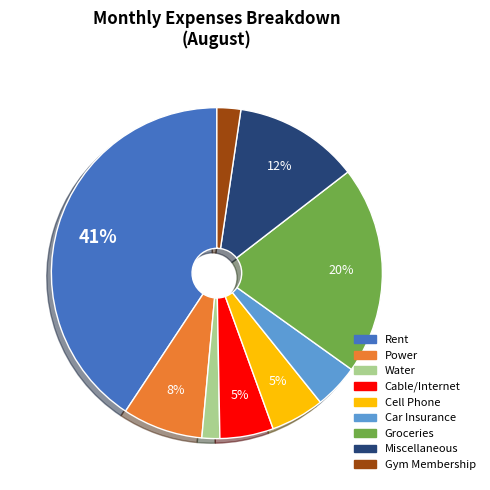

Is there a majority slice in this chart?

No